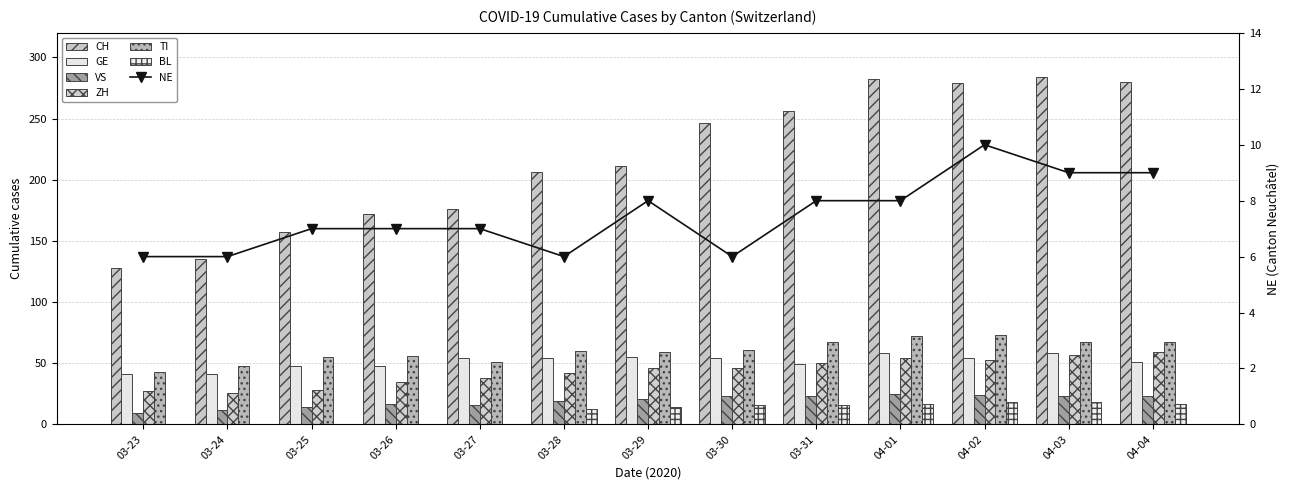

How many values in the CH series exceed 211?

6